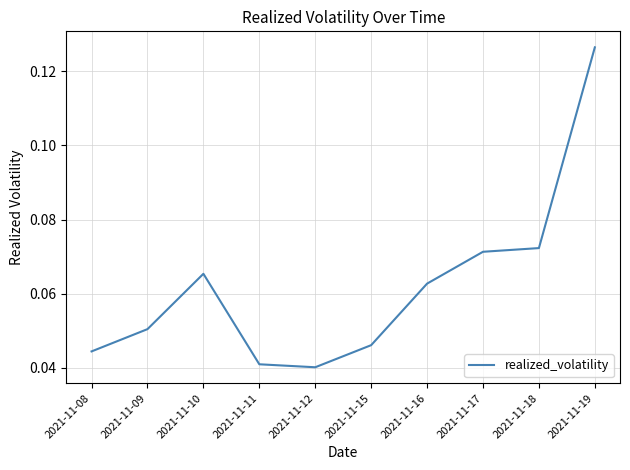

List the labels in order of value, smallest first.

2021-11-12, 2021-11-11, 2021-11-08, 2021-11-15, 2021-11-09, 2021-11-16, 2021-11-10, 2021-11-17, 2021-11-18, 2021-11-19